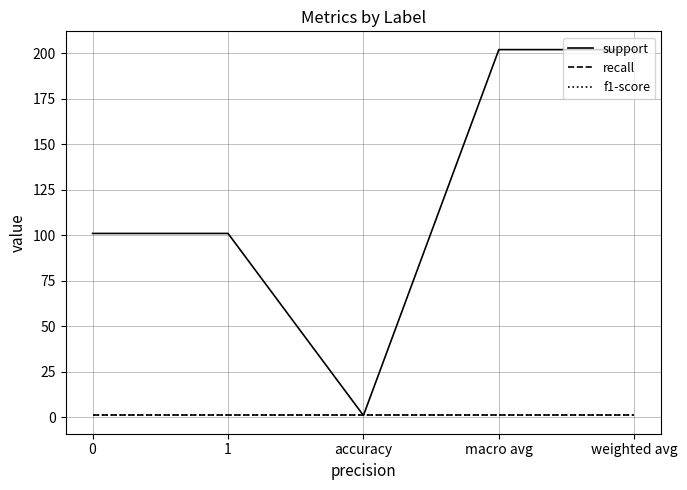

Which series has the widest spread of values?

support